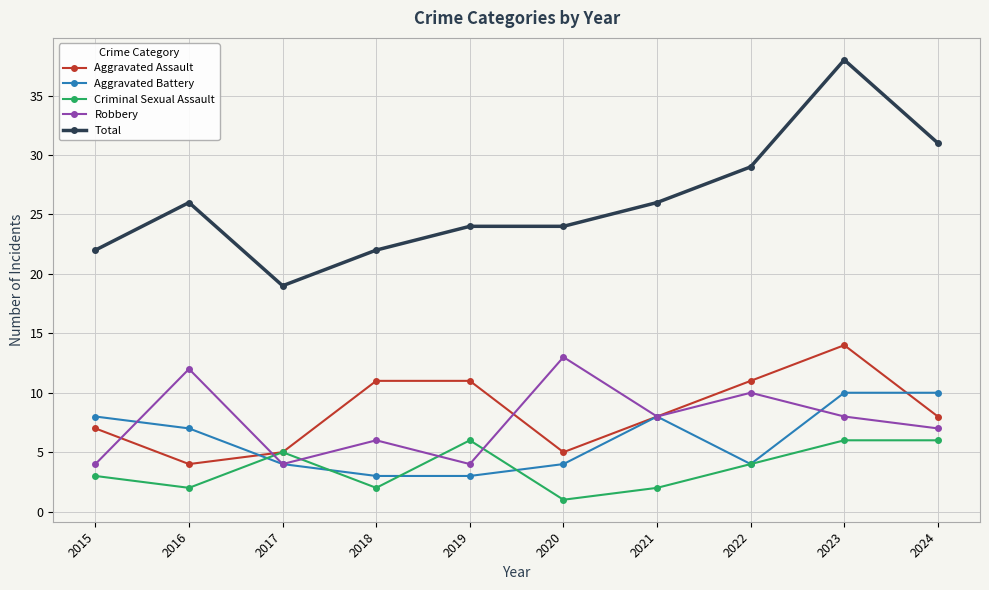

The value of Total at 2018 is 30. True or false?

False